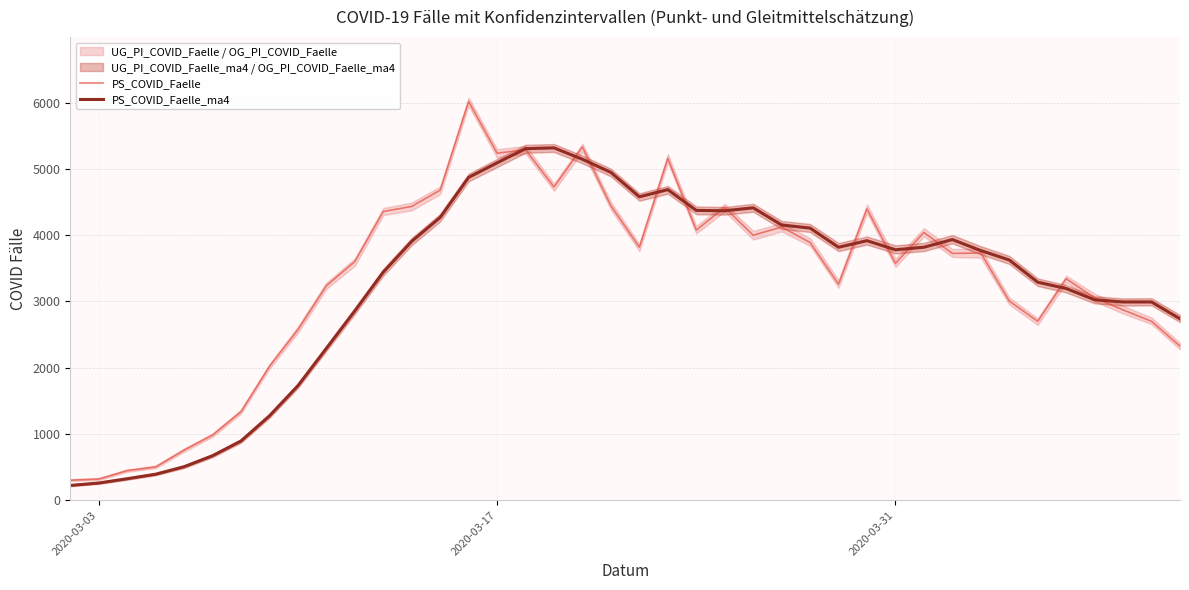

How many series are shown in this chart?

2